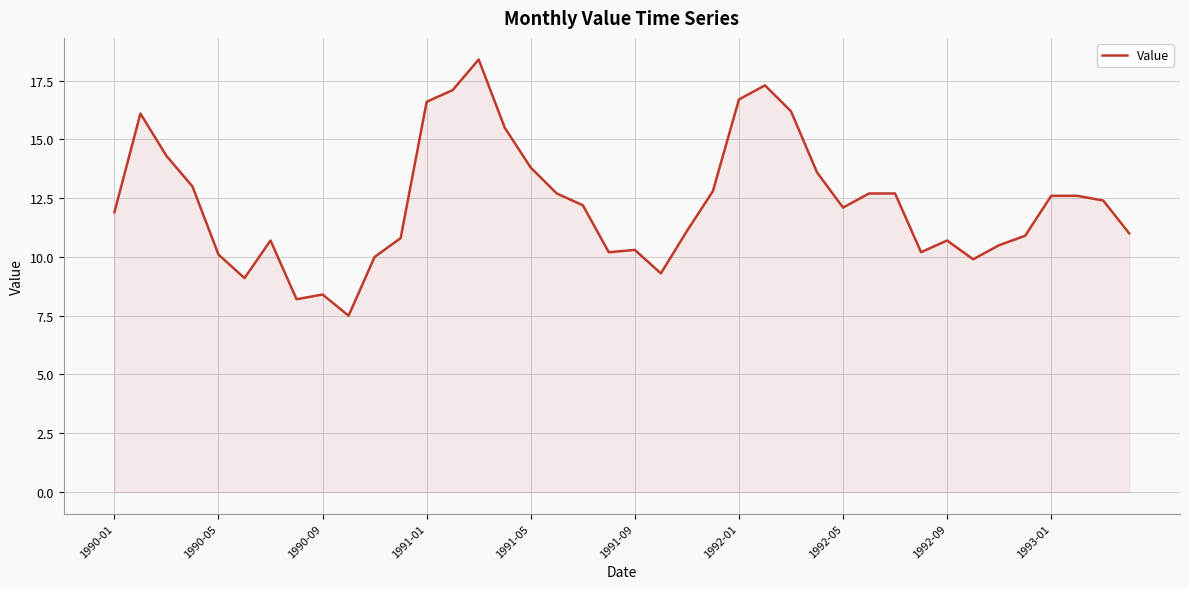

What is the maximum value shown in the chart?

18.4